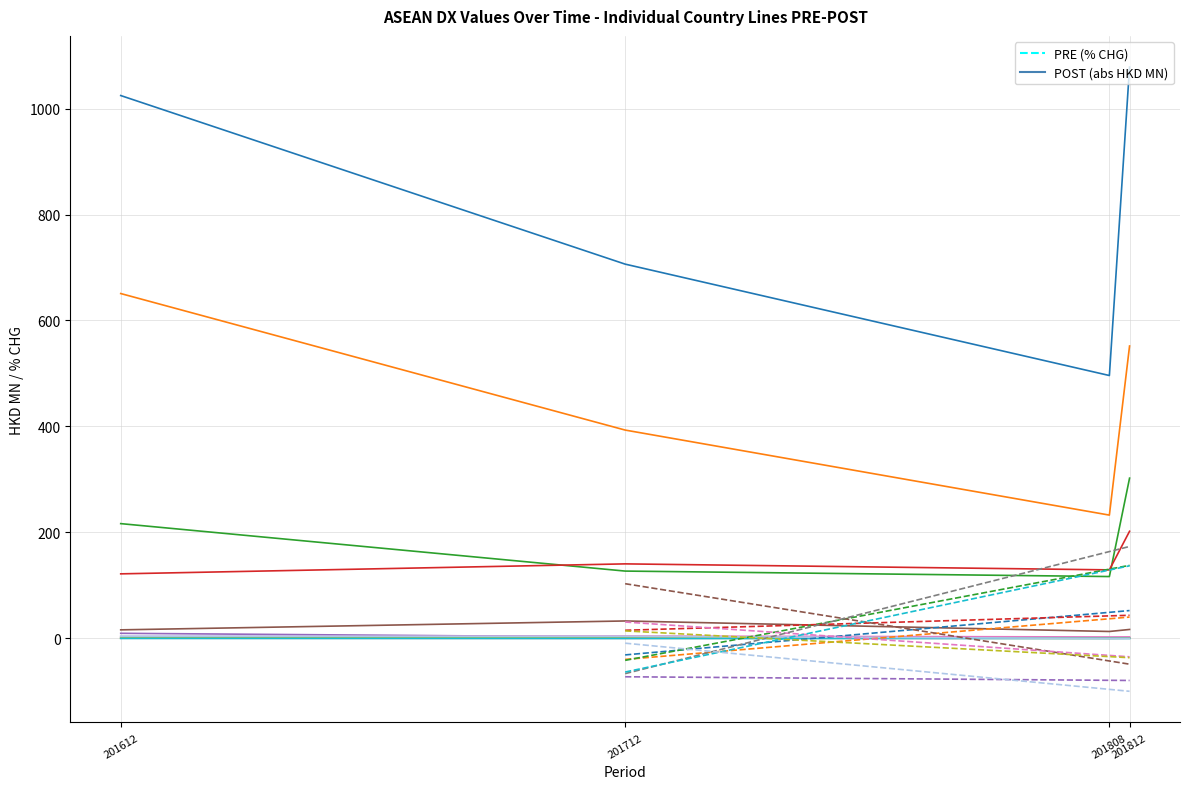

What is the difference between the maximum and second lowest values in the 201812_% CHG series?

252.8